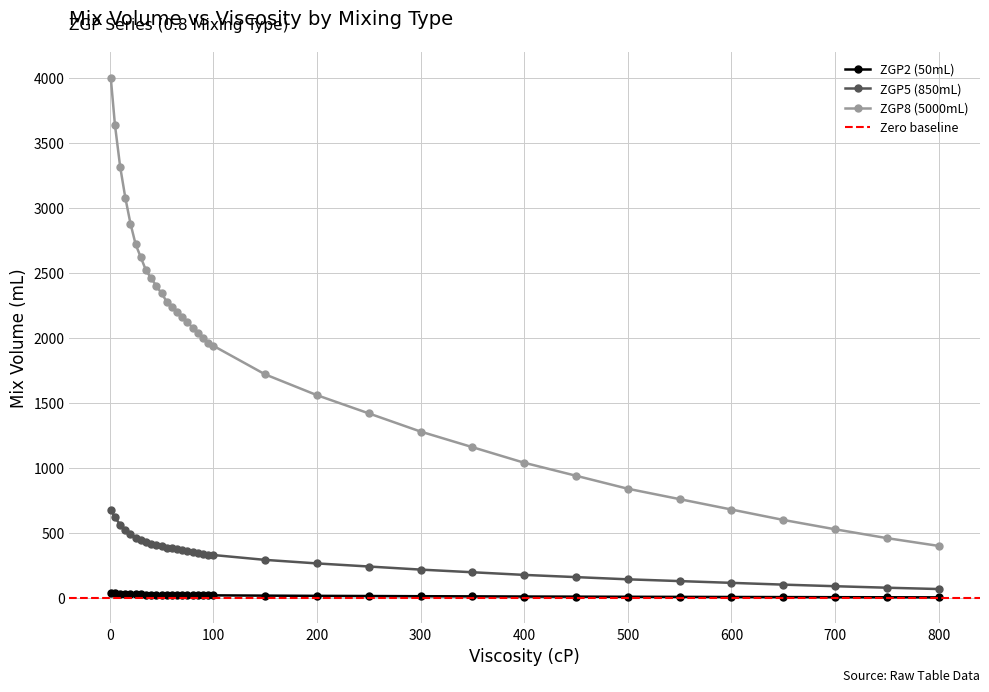

Is it true that ZGP5 (850mL) equals 465.8 at 1?

False